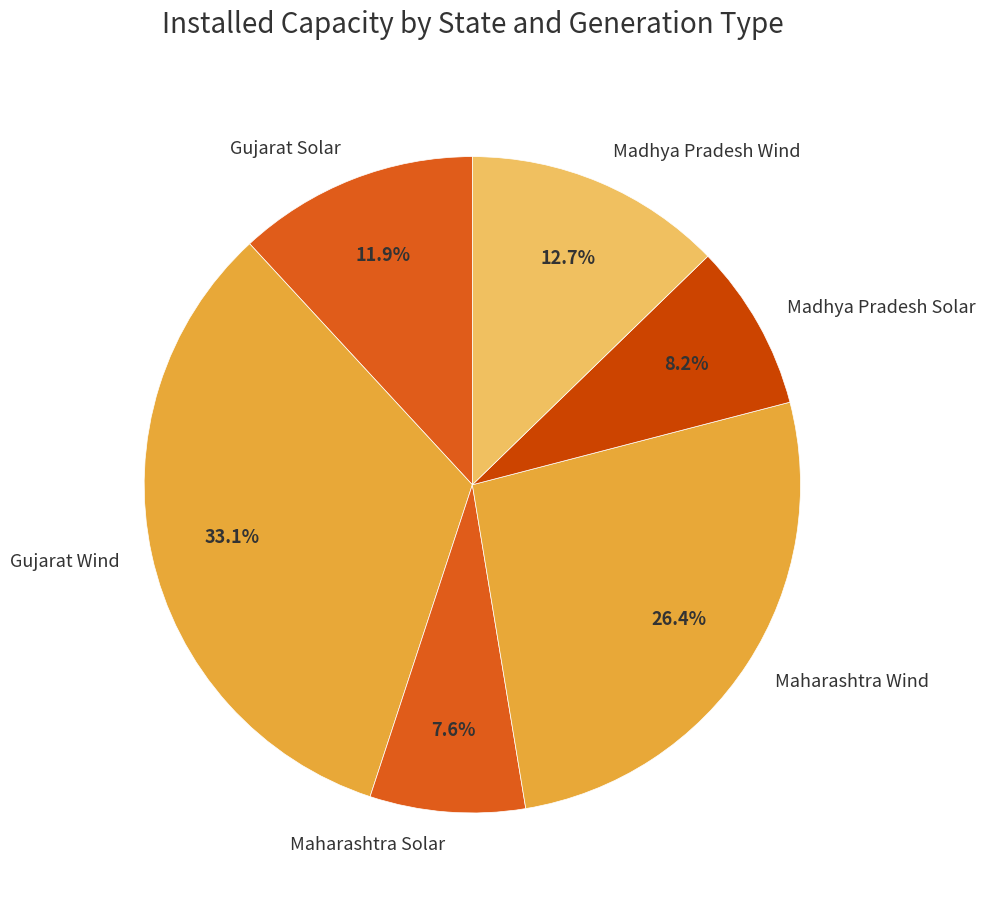

Rank the categories by value from highest to lowest.

Gujarat Wind, Maharashtra Wind, Madhya Pradesh Wind, Gujarat Solar, Madhya Pradesh Solar, Maharashtra Solar